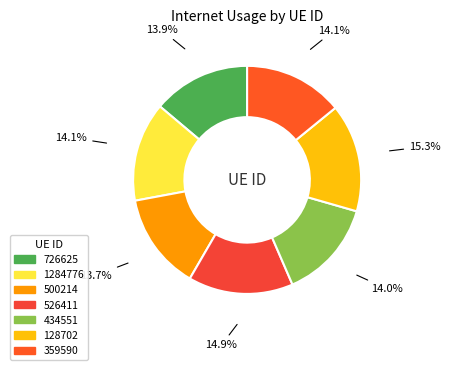

Does 526411 represent more than half of the total?

No